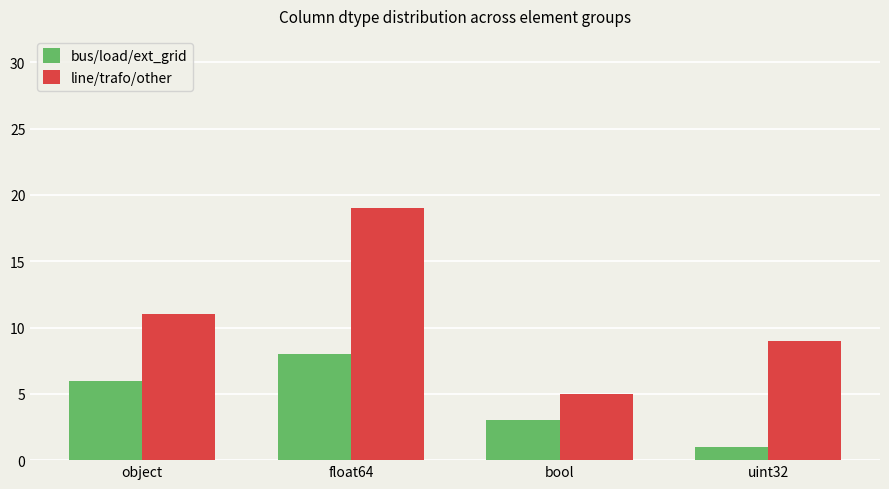

Reading right to left, extract all data points from this chart.

bus/load/ext_grid: uint32=1	bool=3	float64=8	object=6
line/trafo/other: uint32=9	bool=5	float64=19	object=11